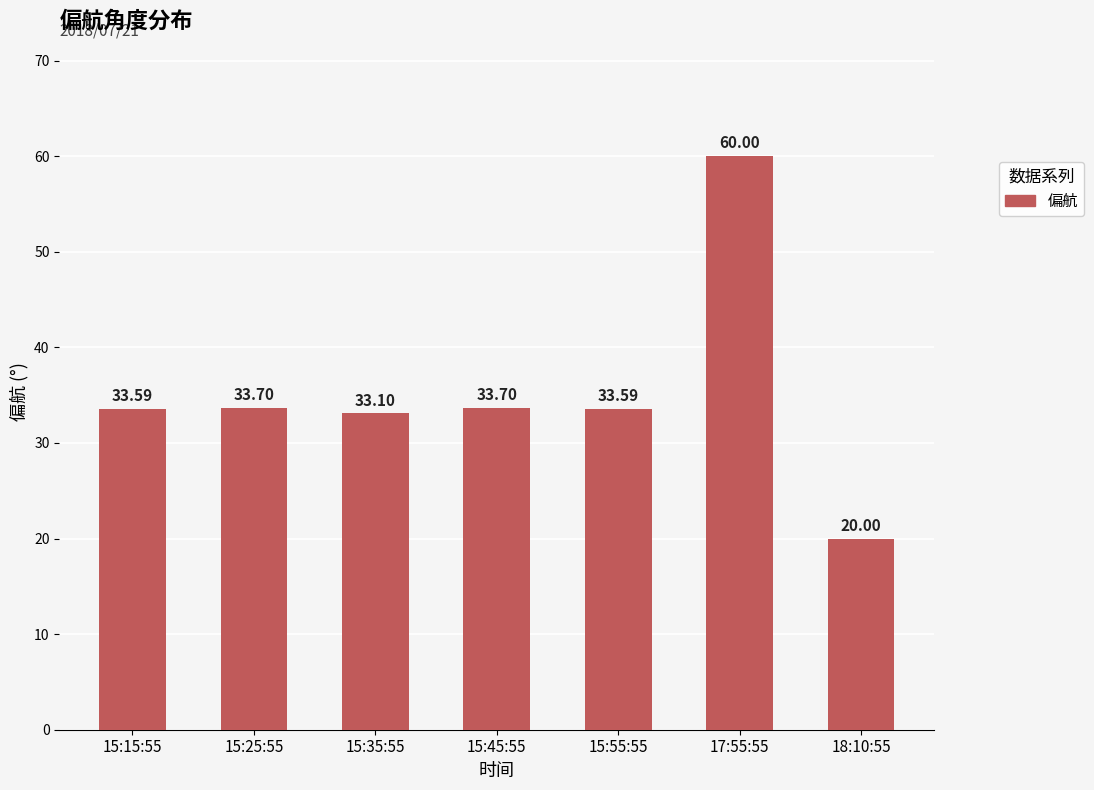

What is the smallest value displayed?

20.0